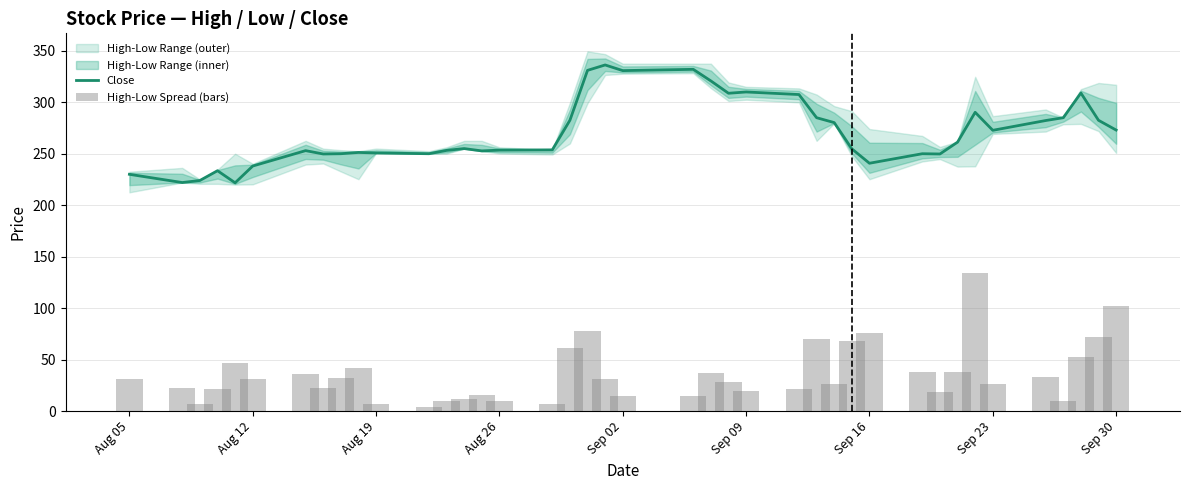

Is it true that Close equals 250.8 at Aug 19?

True